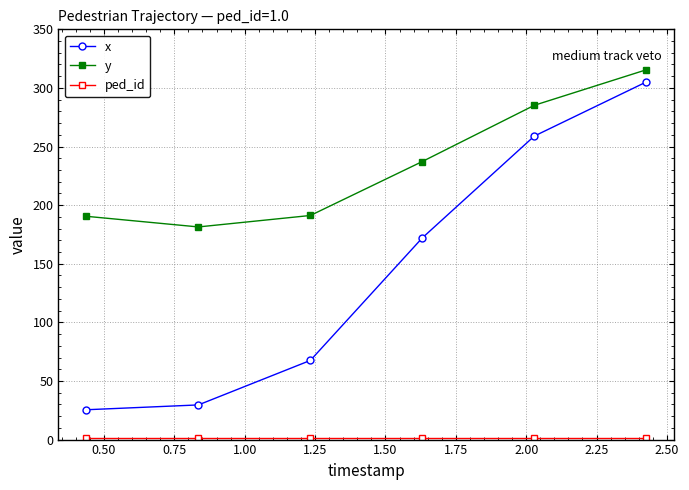

Which series has the largest range (max minus min)?

x